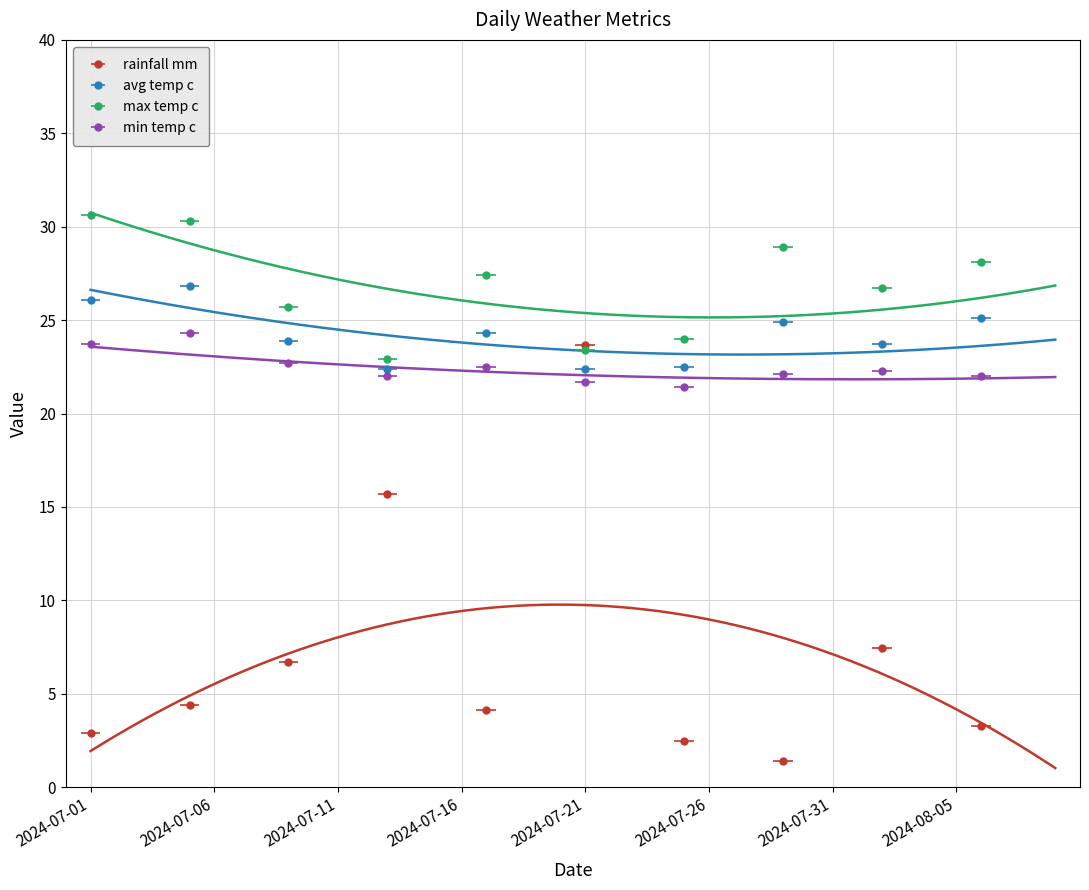

What value does the max_temp_c series have at 2024-07-31?

27.2